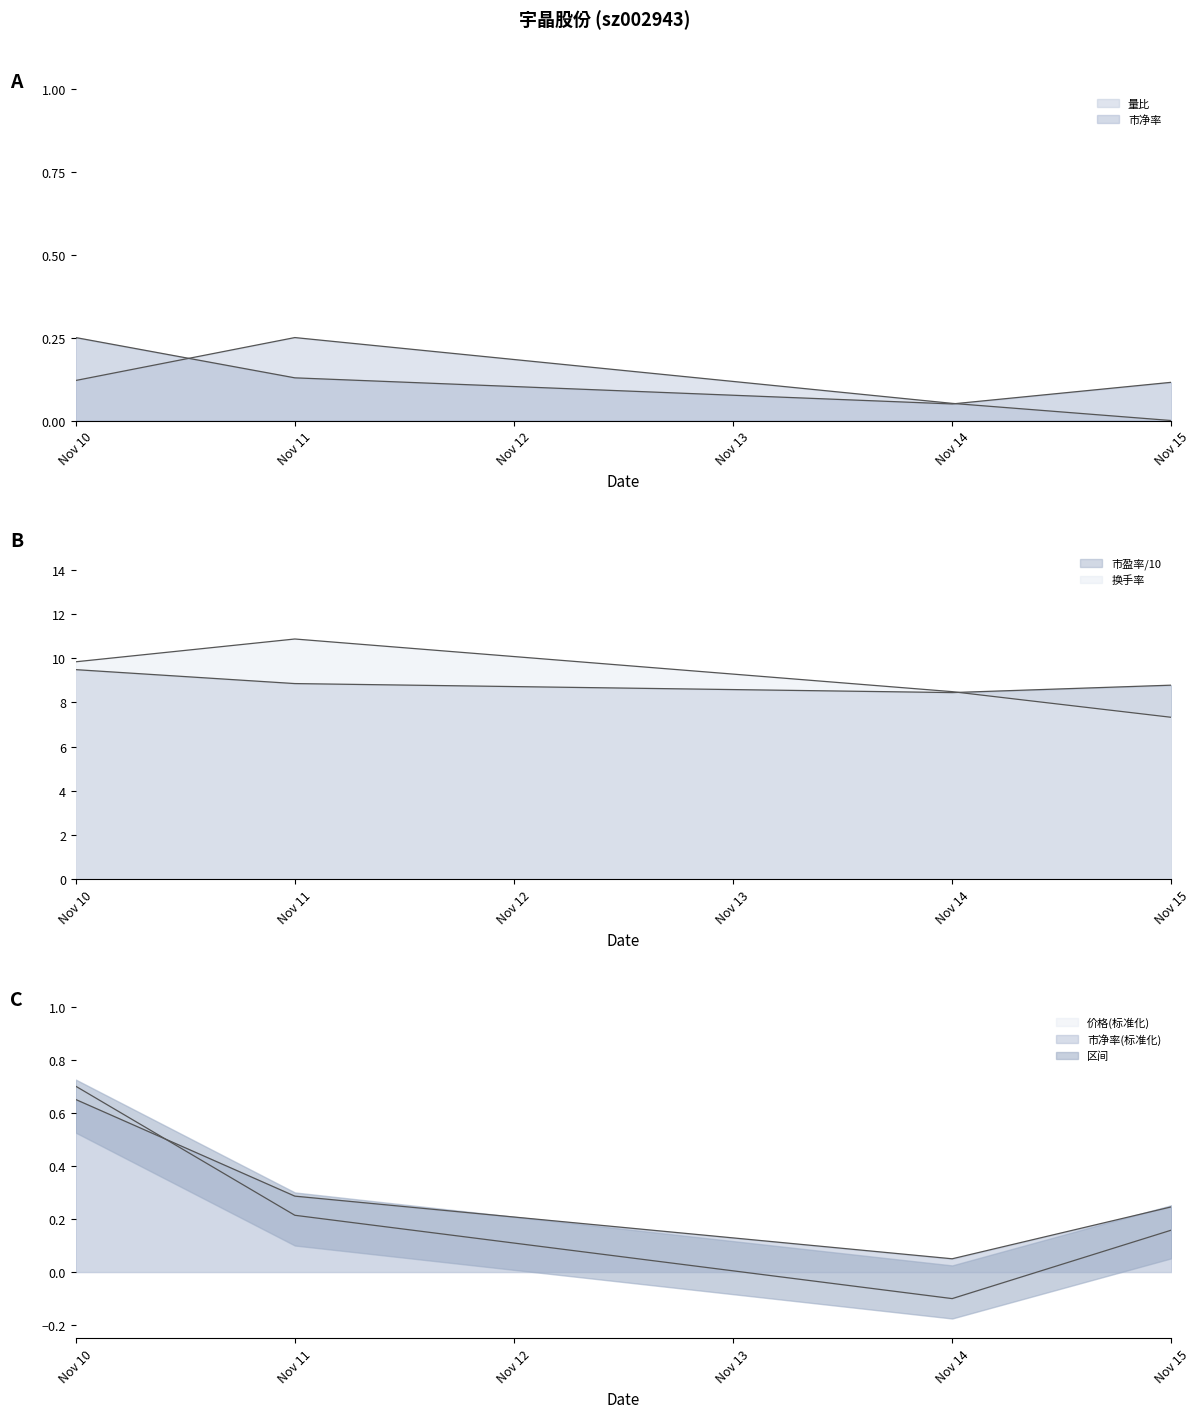

What is the value of the 换手率 point at the 4th from the left?

7.3